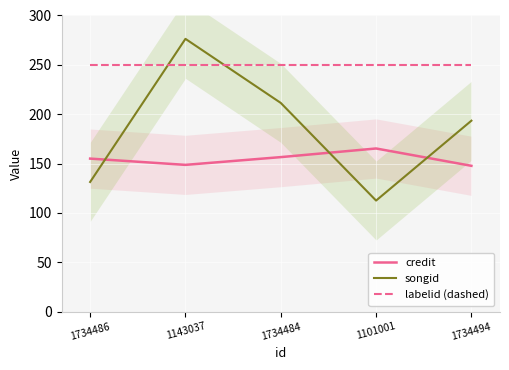

What position from the right is 1734484?

3